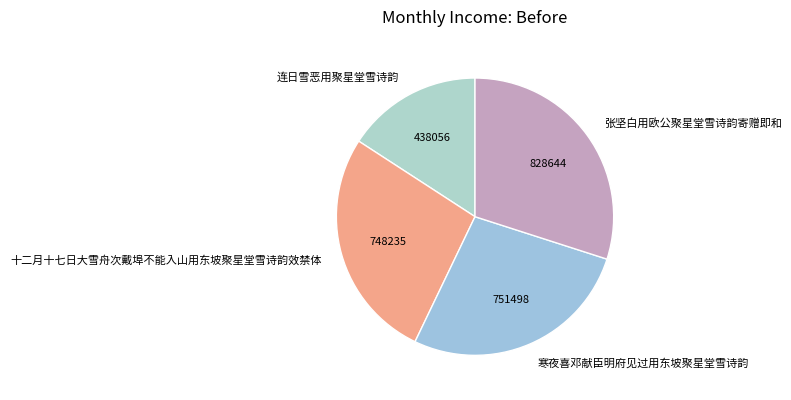

Does any single category account for the majority?

No